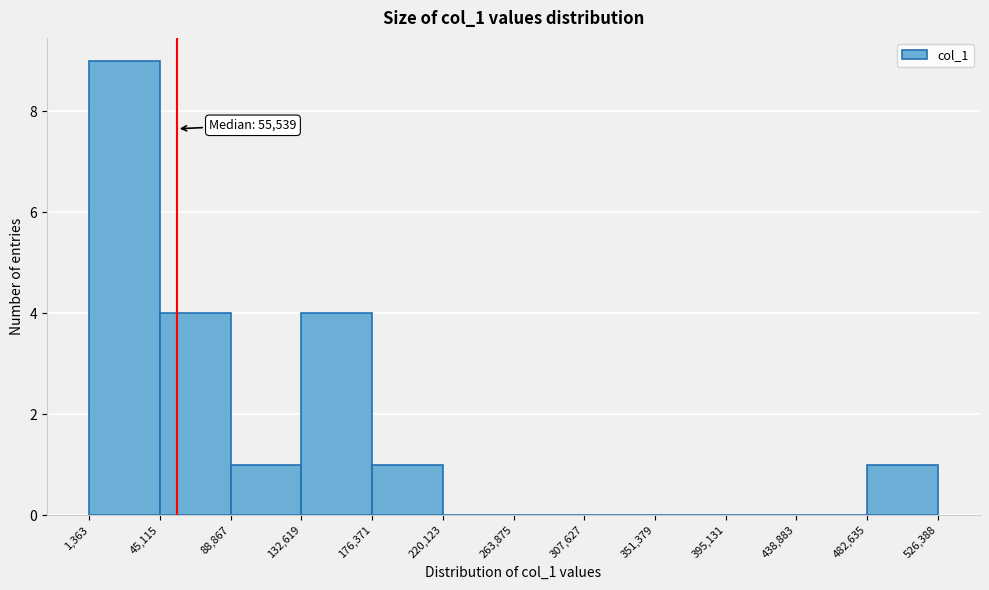

Which range on the x-axis has the tallest bar?

1,363 to 45,115